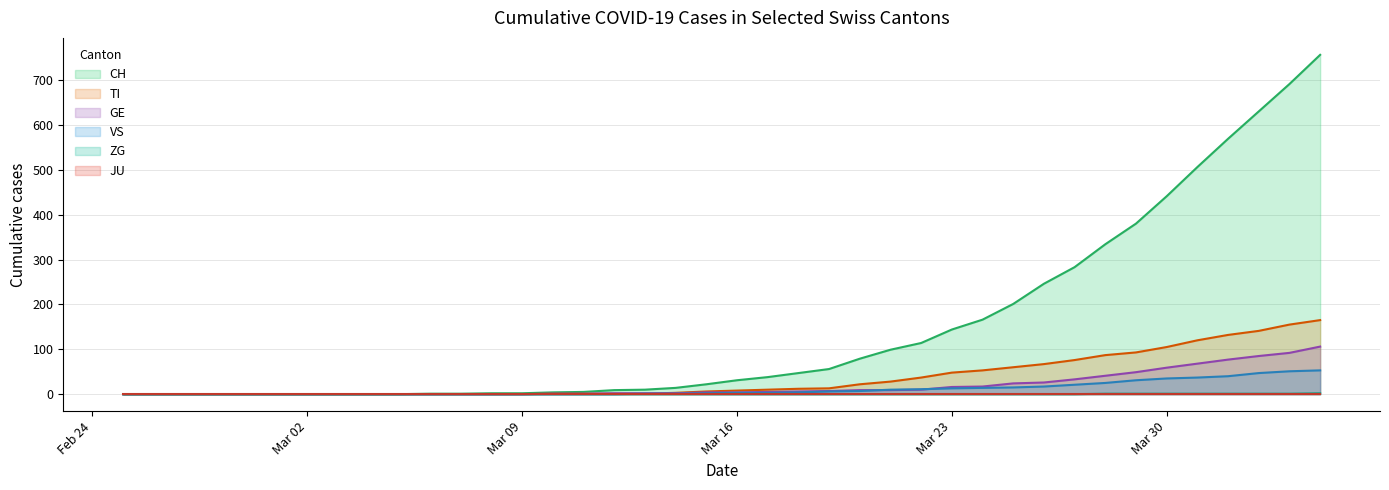

What is the highest value of the CH series?

756